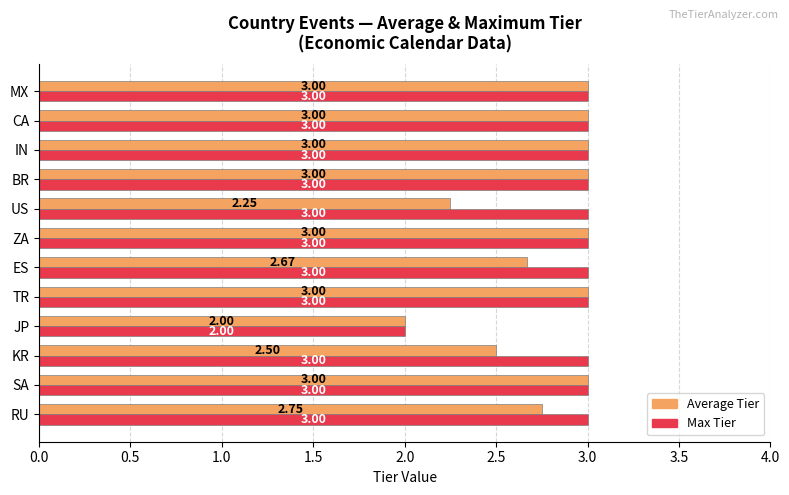

At which label does Max Tier reach its minimum?

JP